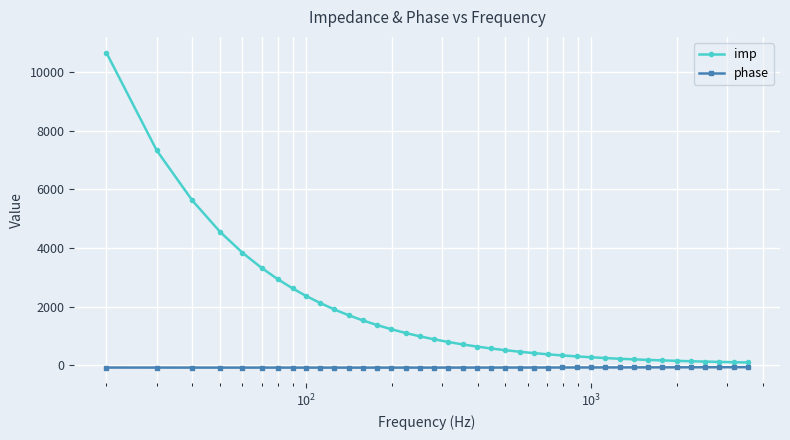

Rank the series by their average value, from highest to lowest.

imp, phase